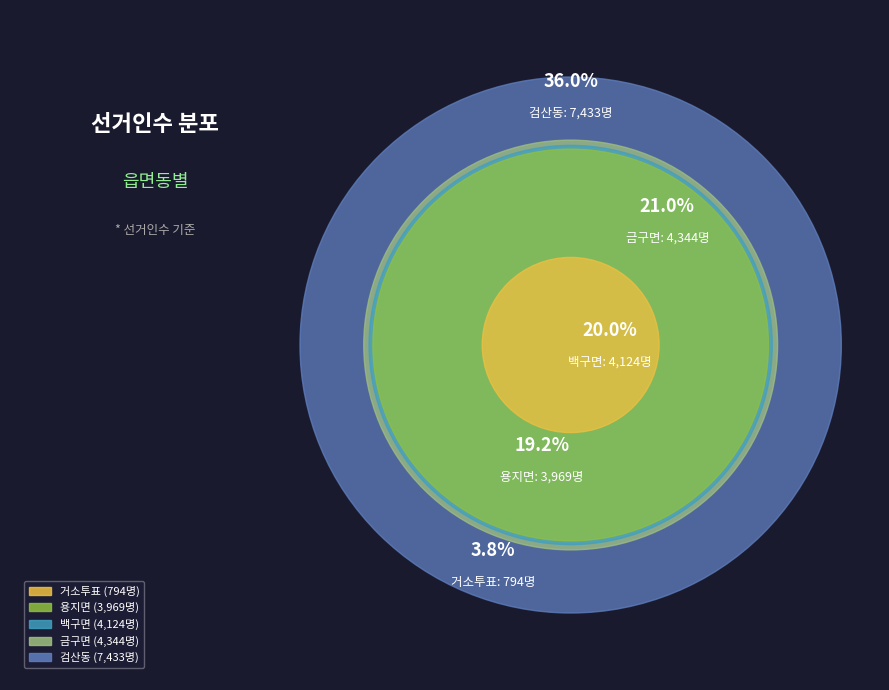

True or false: 검산동 accounts for 36% of the total.

True